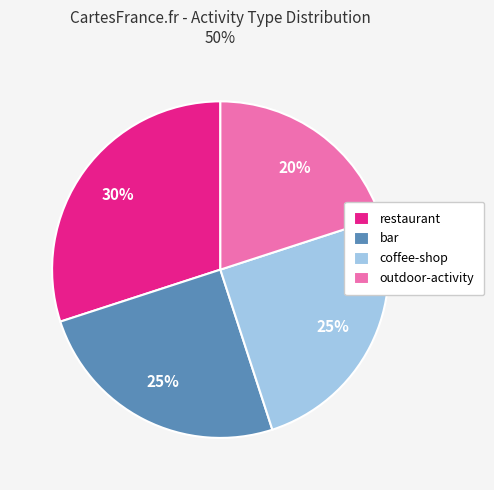

Is it true that coffee-shop is 25% of the pie?

True